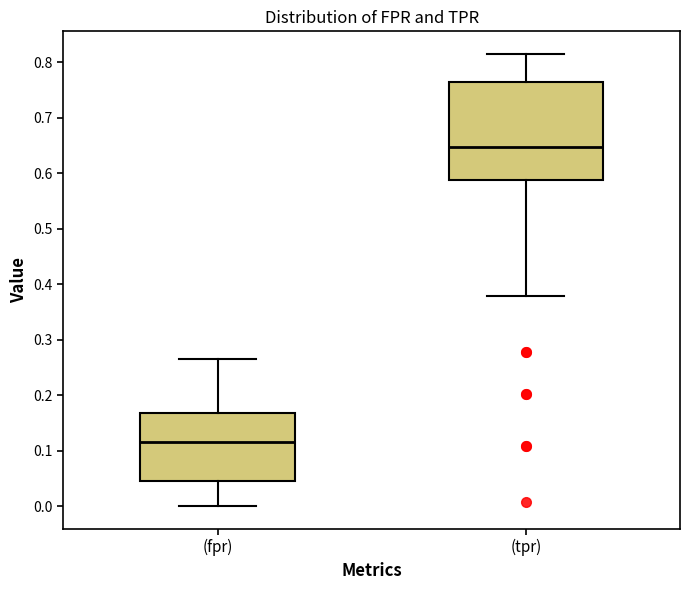

Reading left to right, transcribe this box plot: for each box, give where its median line is, the range the box spans, and where its two whiskers end, as read against the y-axis. The values are not printed on the chart, so give them approximately, as read against the axis.

(fpr): median 0.12, box 0.05 to 0.17, whiskers 0.00 to 0.26
(tpr): median 0.65, box 0.59 to 0.76, whiskers 0.38 to 0.82